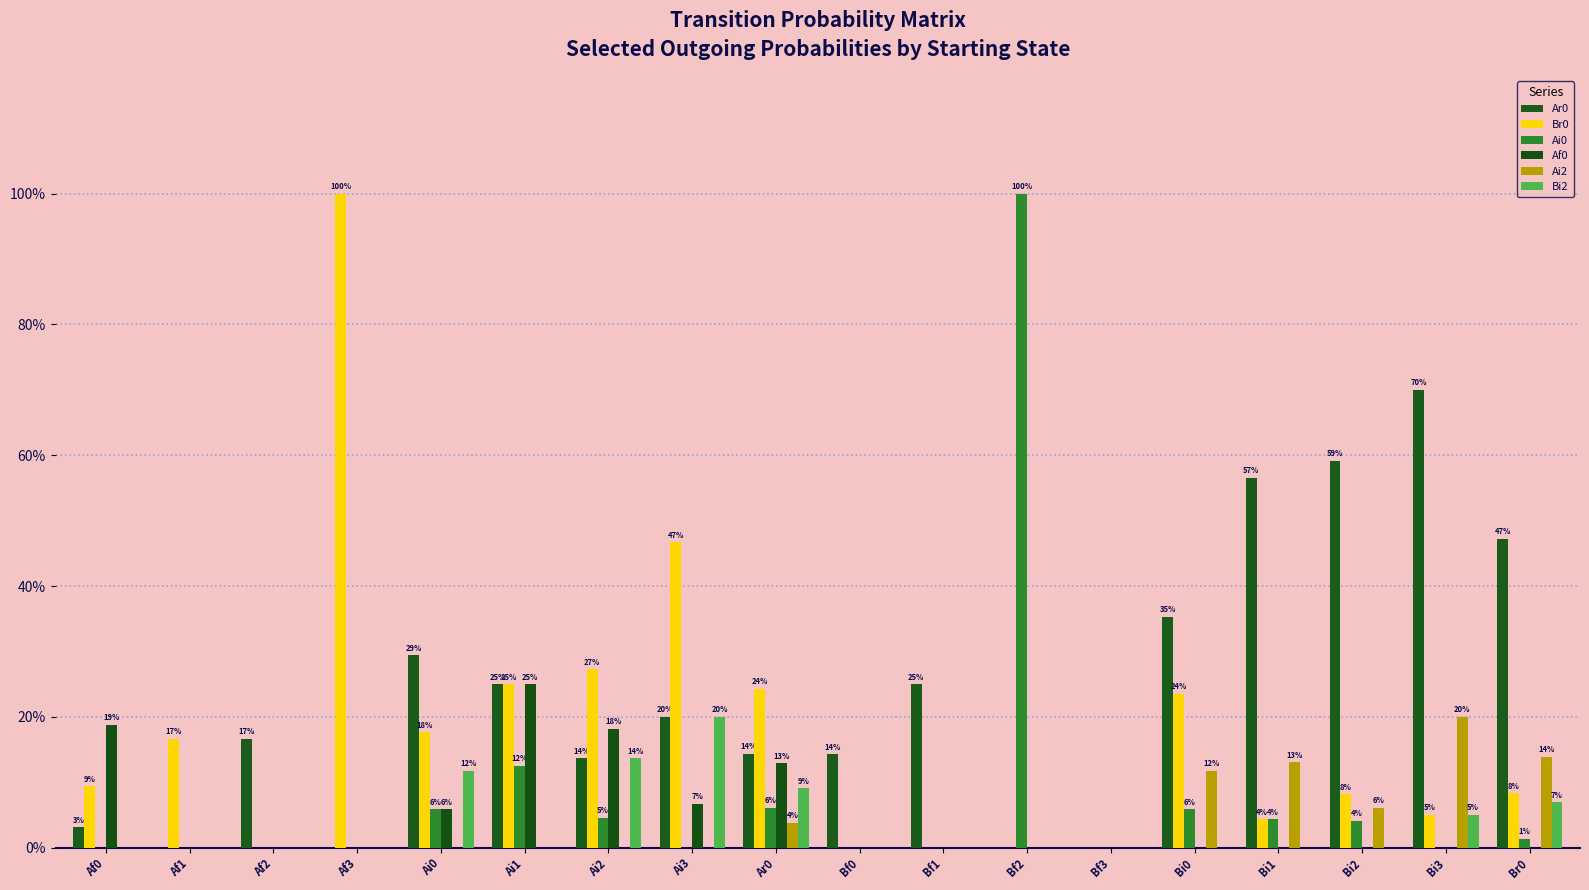

Is it true that Ai2 equals 0.0 at Ai3?

True